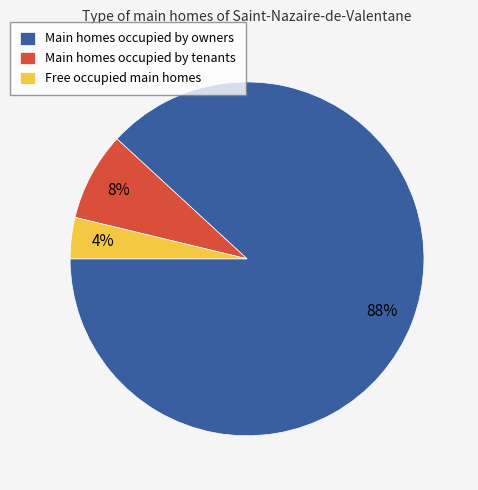

Do Main homes occupied by owners and Free occupied main homes together represent more than half of the pie?

Yes